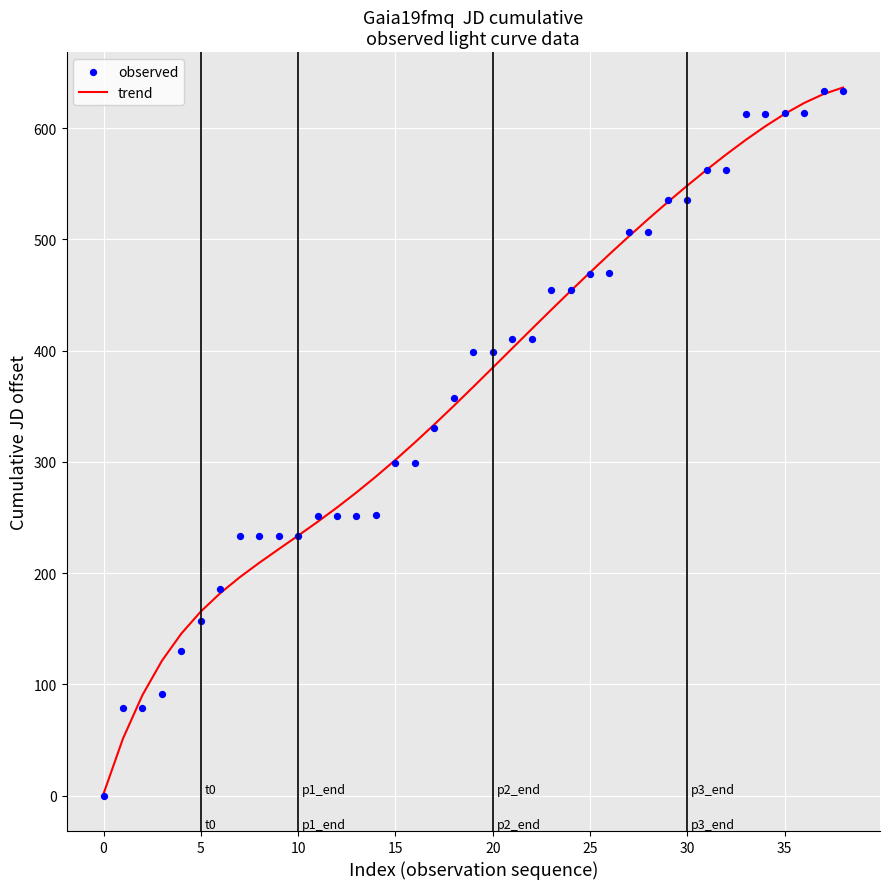

At which category is the sum across all series the highest?

38